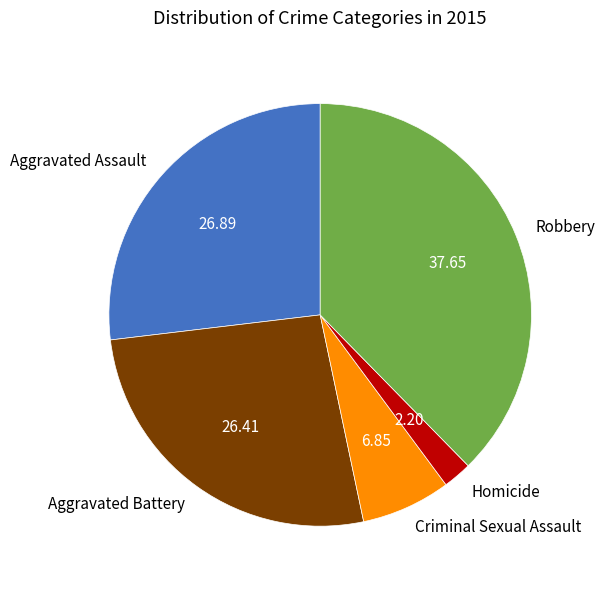

What is the smallest slice in the pie chart?

Homicide